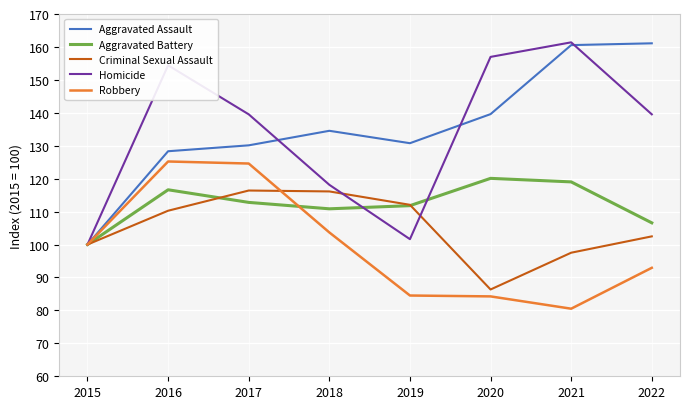

What is the minimum value for Robbery?

80.5